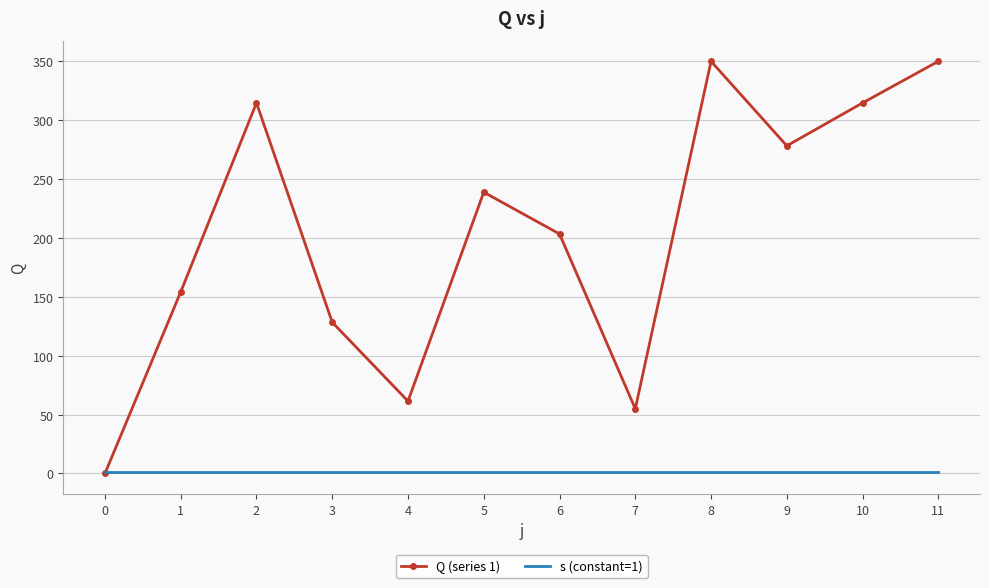

At 6, list the series in order from largest to smallest.

Q (series 1), s (constant=1)